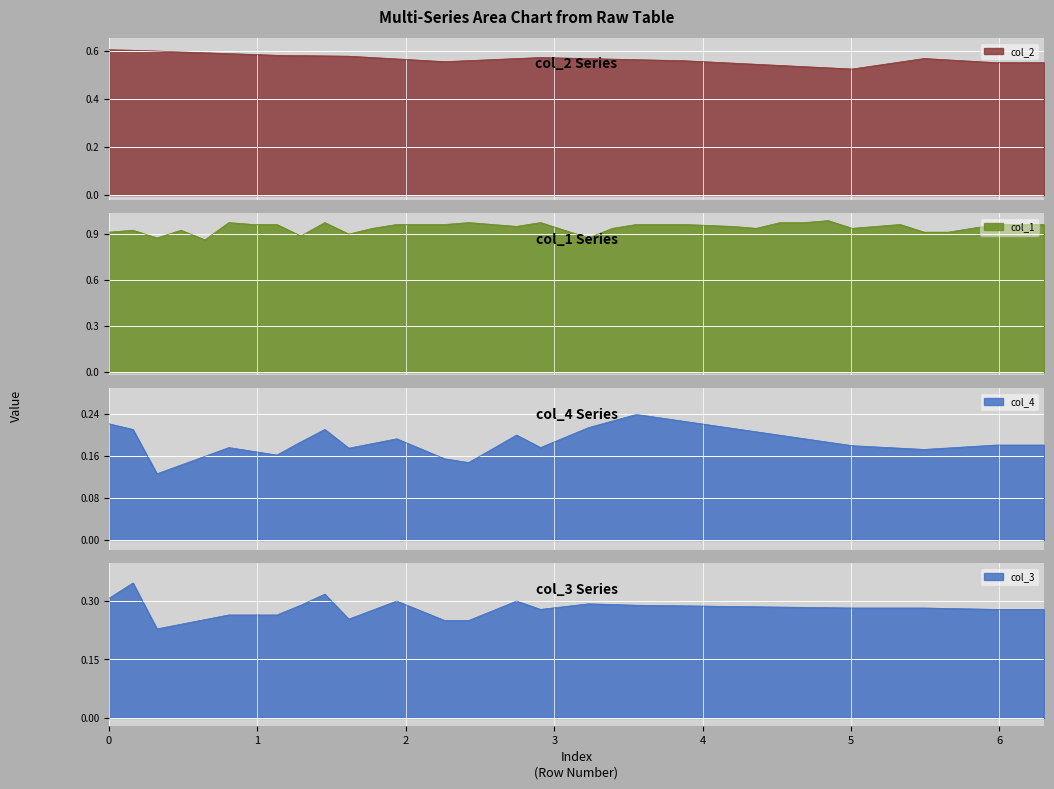

Which series has the widest spread of values?

col_1